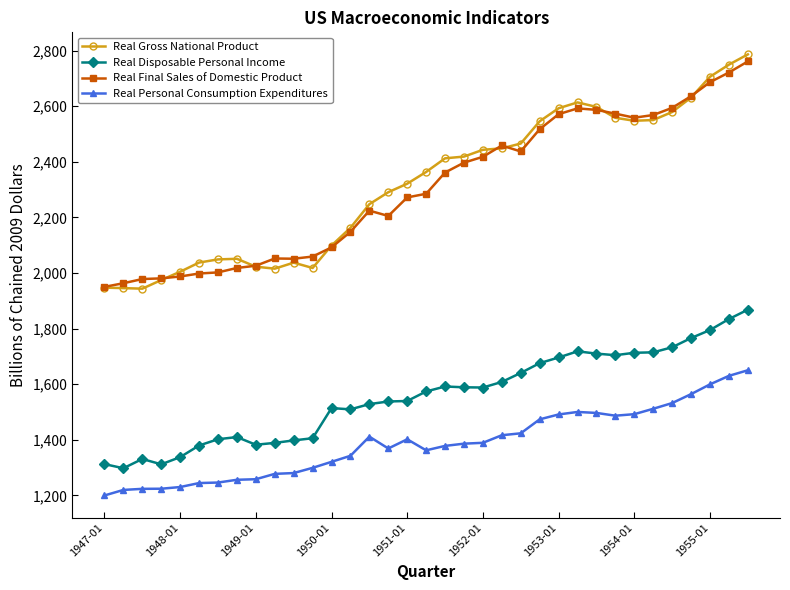

Count the number of categories in the chart.

35